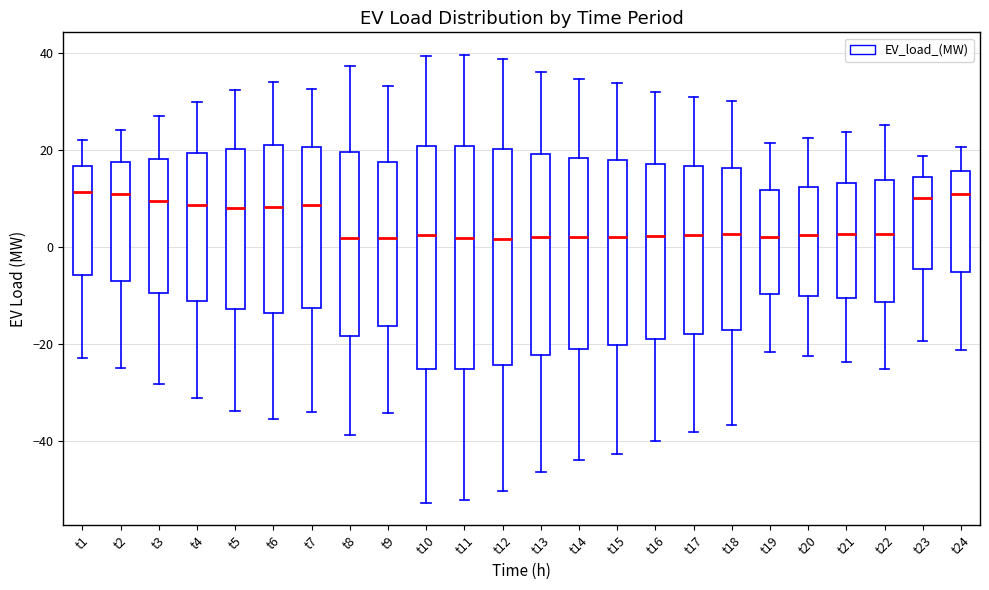

Reading left to right, transcribe this box plot: for each box, give where its median line is, the range the box spans, and where its two whiskers end, as read against the y-axis. The values are not printed on the chart, so give them approximately, as read against the axis.

t1: median 12, box -6 to 16, whiskers -22 to 22
t2: median 10, box -8 to 18, whiskers -26 to 24
t3: median 10, box -10 to 18, whiskers -28 to 28
t4: median 8, box -12 to 20, whiskers -32 to 30
t5: median 8, box -12 to 20, whiskers -34 to 32
t6: median 8, box -14 to 20, whiskers -36 to 34
t7: median 8, box -12 to 20, whiskers -34 to 32
t8: median 2, box -18 to 20, whiskers -38 to 38
t9: median 2, box -16 to 18, whiskers -34 to 34
t10: median 2, box -26 to 20, whiskers -52 to 40
t11: median 2, box -26 to 20, whiskers -52 to 40
t12: median 2, box -24 to 20, whiskers -50 to 38
t13: median 2, box -22 to 20, whiskers -46 to 36
t14: median 2, box -20 to 18, whiskers -44 to 34
t15: median 2, box -20 to 18, whiskers -42 to 34
t16: median 2, box -18 to 18, whiskers -40 to 32
t17: median 2, box -18 to 16, whiskers -38 to 30
t18: median 2, box -18 to 16, whiskers -36 to 30
t19: median 2, box -10 to 12, whiskers -22 to 22
t20: median 2, box -10 to 12, whiskers -22 to 22
t21: median 2, box -10 to 14, whiskers -24 to 24
t22: median 2, box -12 to 14, whiskers -26 to 26
t23: median 10, box -4 to 14, whiskers -20 to 18
t24: median 10, box -6 to 16, whiskers -22 to 20